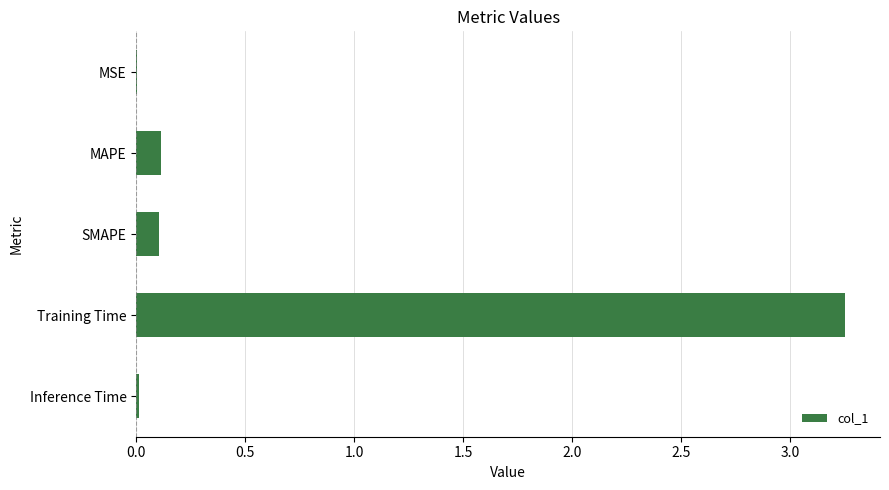

At which category does the chart reach its peak across all series?

Training Time